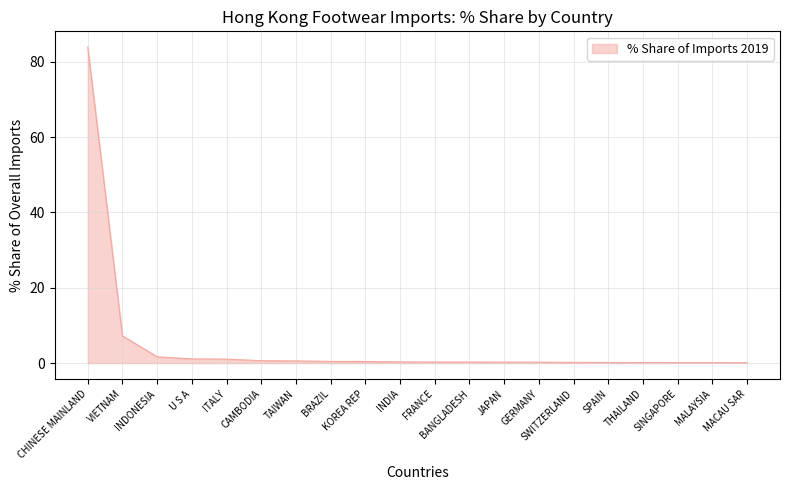

How many lines are shown in the chart?

1